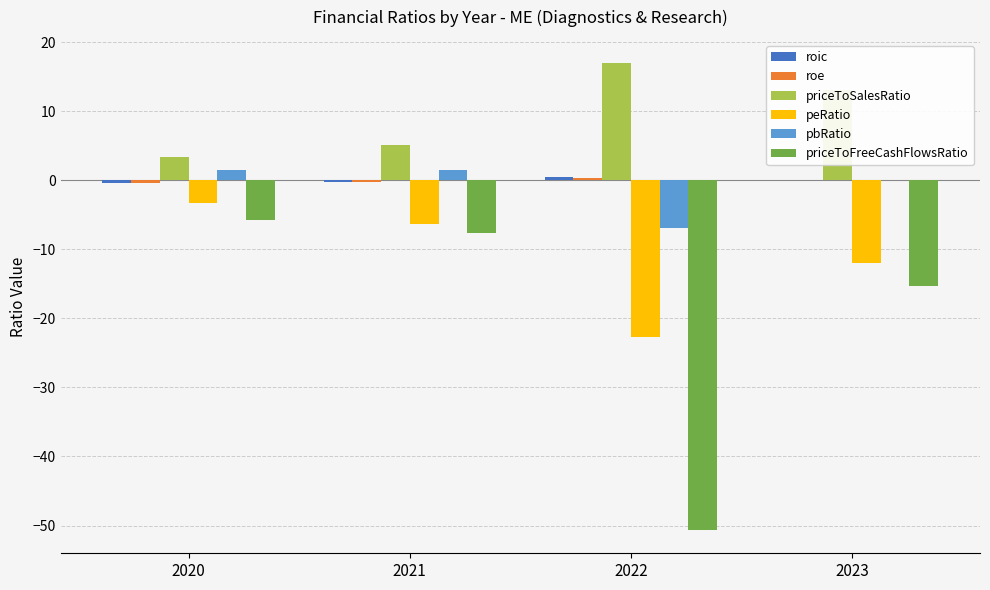

What is the total value across all series at 2020?

-5.0